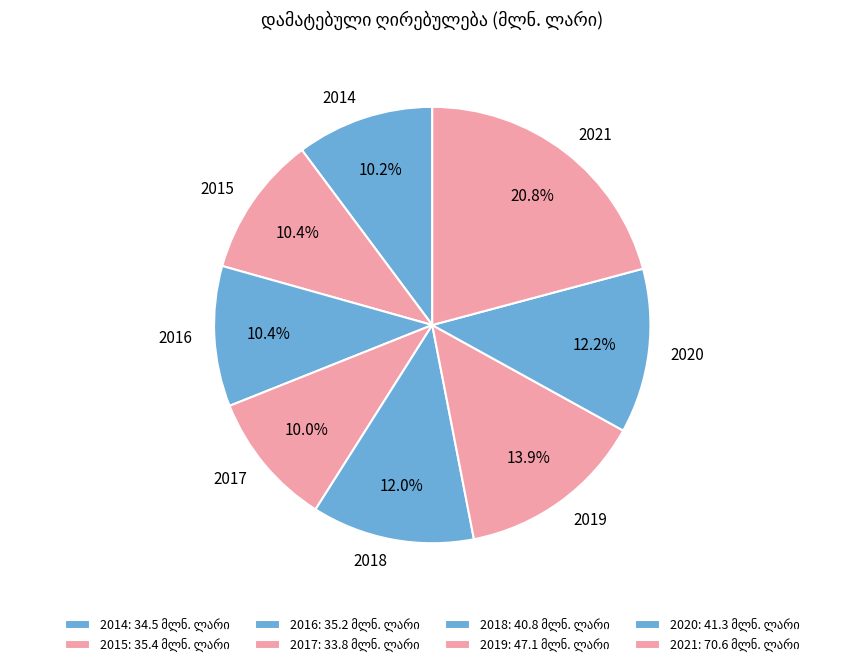

Is the sum of 2019 and 2016 greater than half?

No